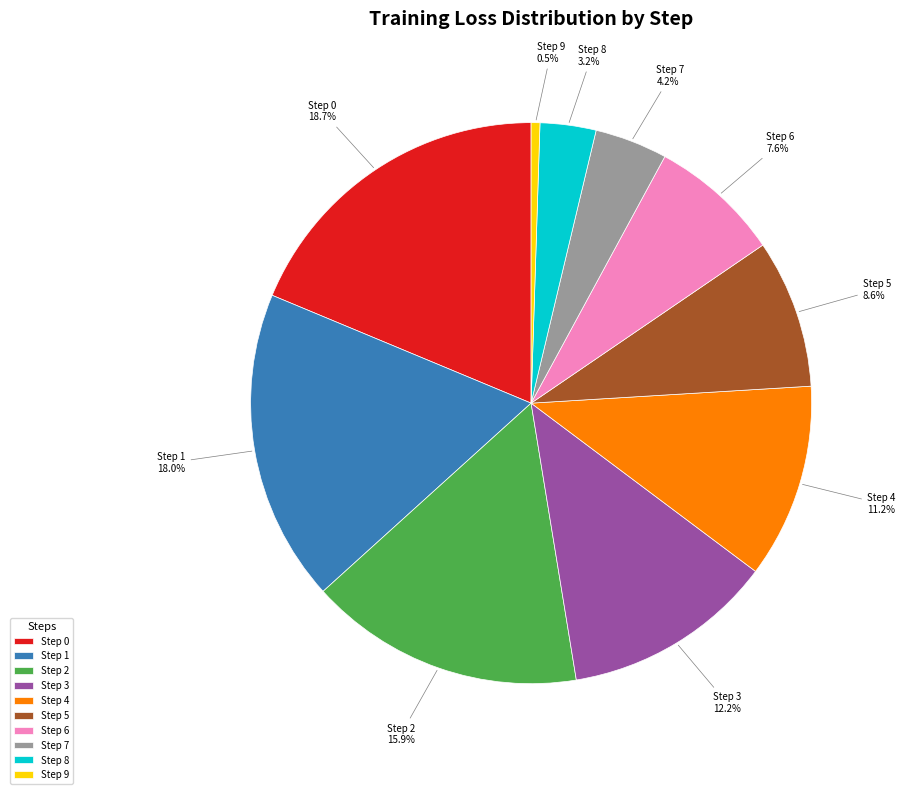

Is there a majority slice in this chart?

No